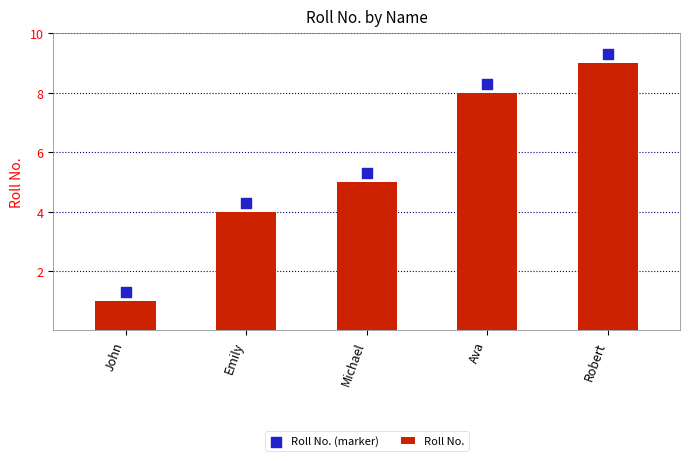

Which series has the widest spread of Y values?

Roll No.